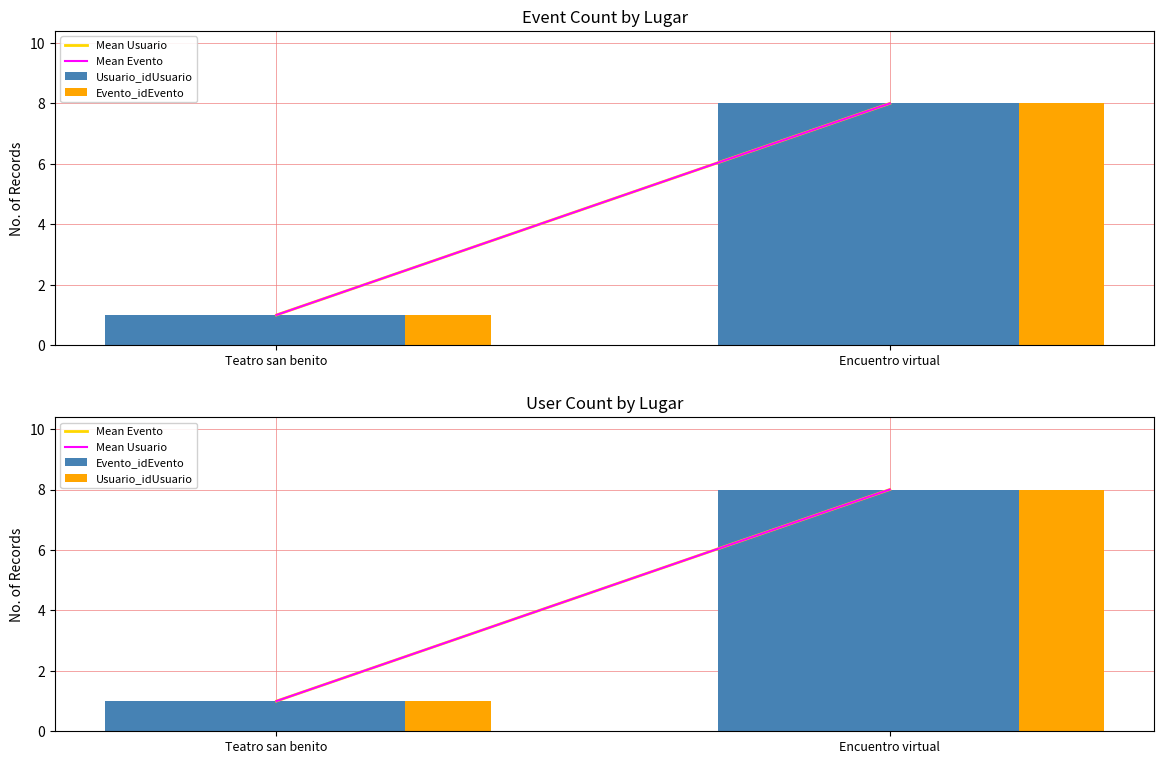

Between Teatro san benito and Encuentro virtual, which series saw the biggest shift?

Mean Usuario